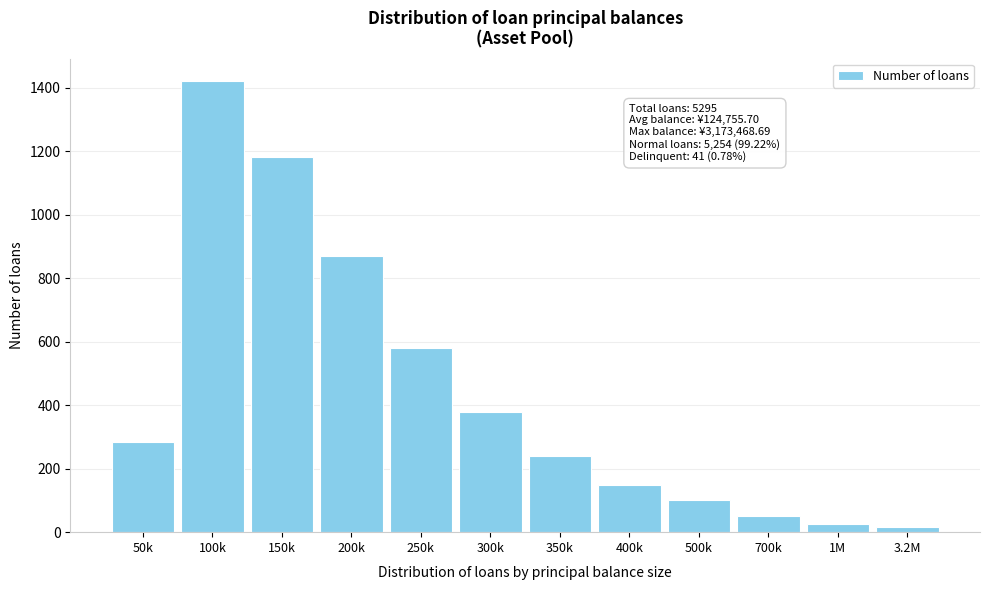

Reading left to right, what are all the values shown in this chart?

50k=285	100k=1420	150k=1180	200k=870	250k=580	300k=380	350k=240	400k=150	500k=100	700k=50	1M=25	3.2M=15